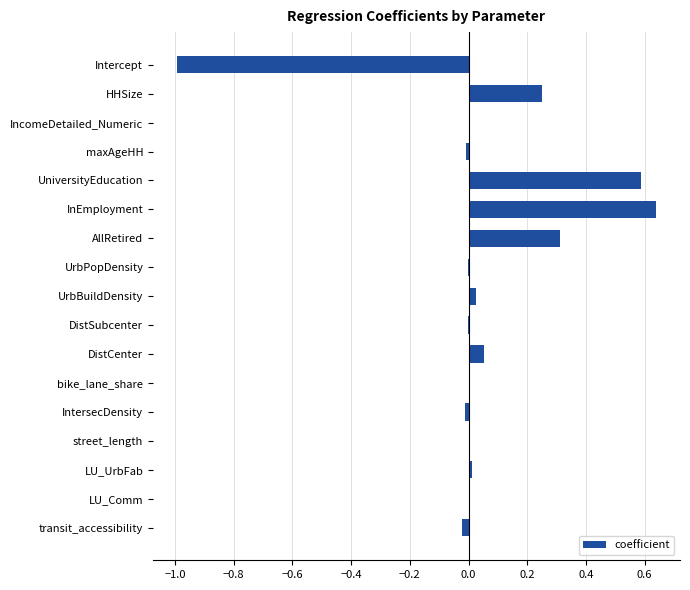

Are the bars horizontal?

Yes